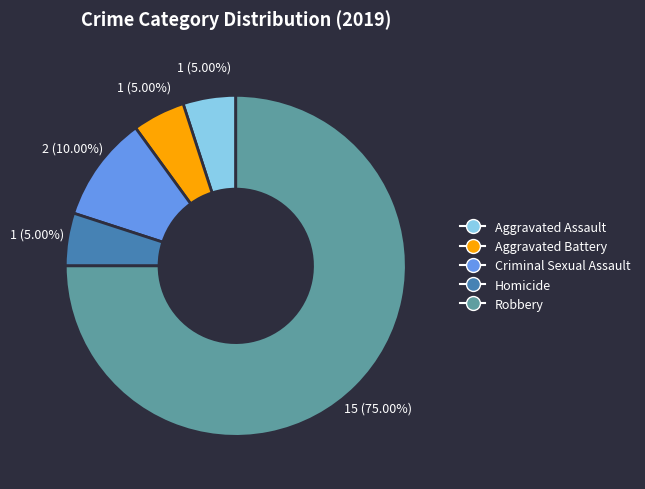

Which slice is the largest?

Robbery